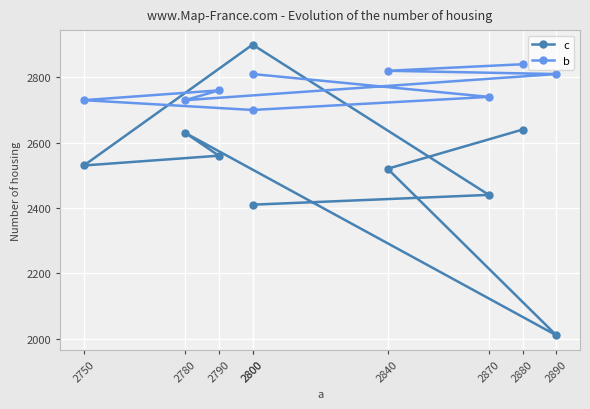

Where is c nearest to the value 2455?

2870